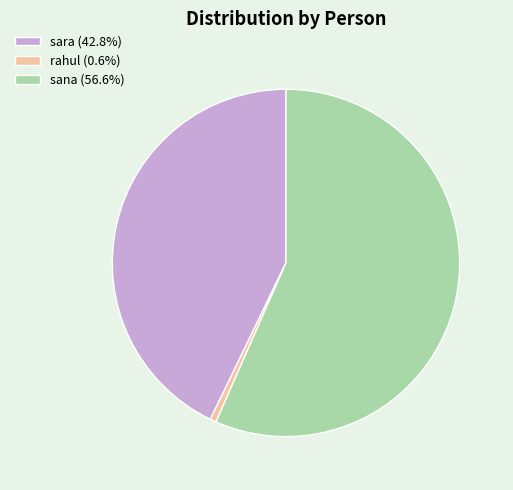

Between rahul and sana, which is larger?

sana